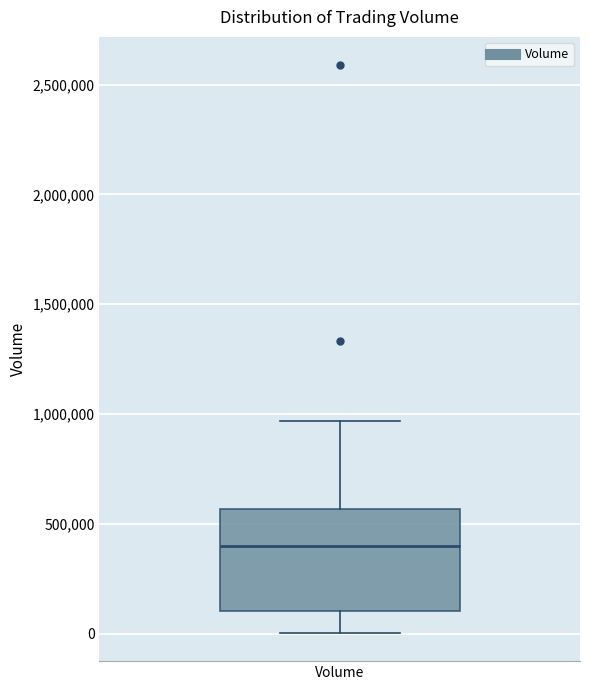

Transcribe this box plot: give where the median line is, the range the box spans, and where the two whiskers end, as read against the y-axis. The values are not printed on the chart, so give them approximately, as read against the axis.

median 400000, box 100000 to 550000, whiskers 0 to 950000